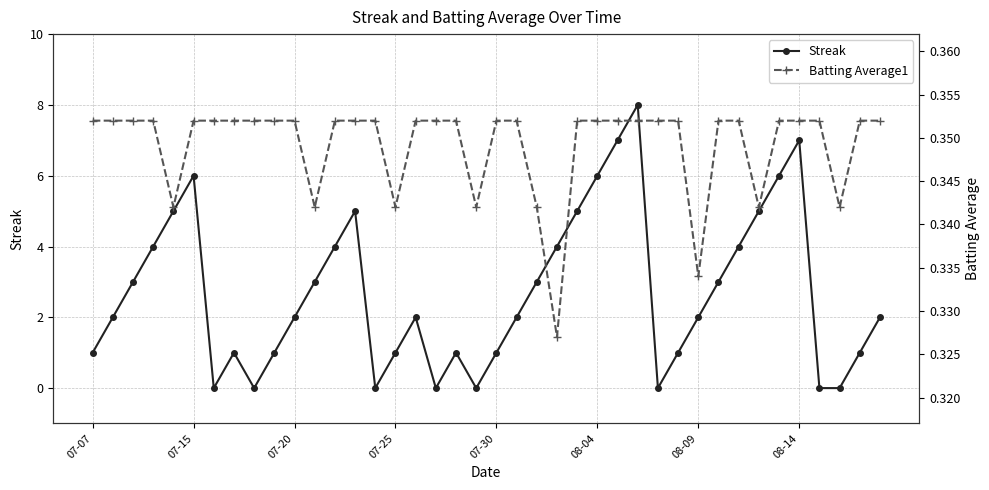

What position from the left is 07-07?

1